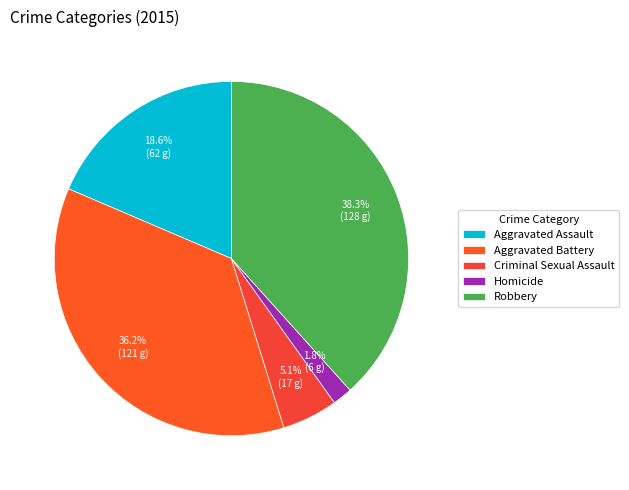

To the nearest percent, what percentage of the pie is Homicide?

2%